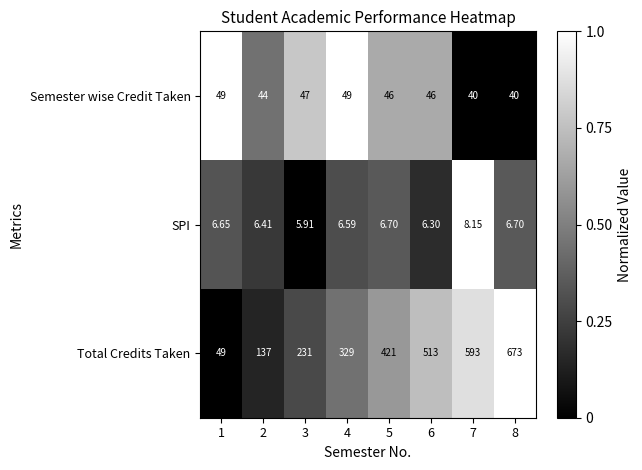

List the series in order of their peak value, lowest first.

SPI, Semester wise Credit Taken, Total Credits Taken